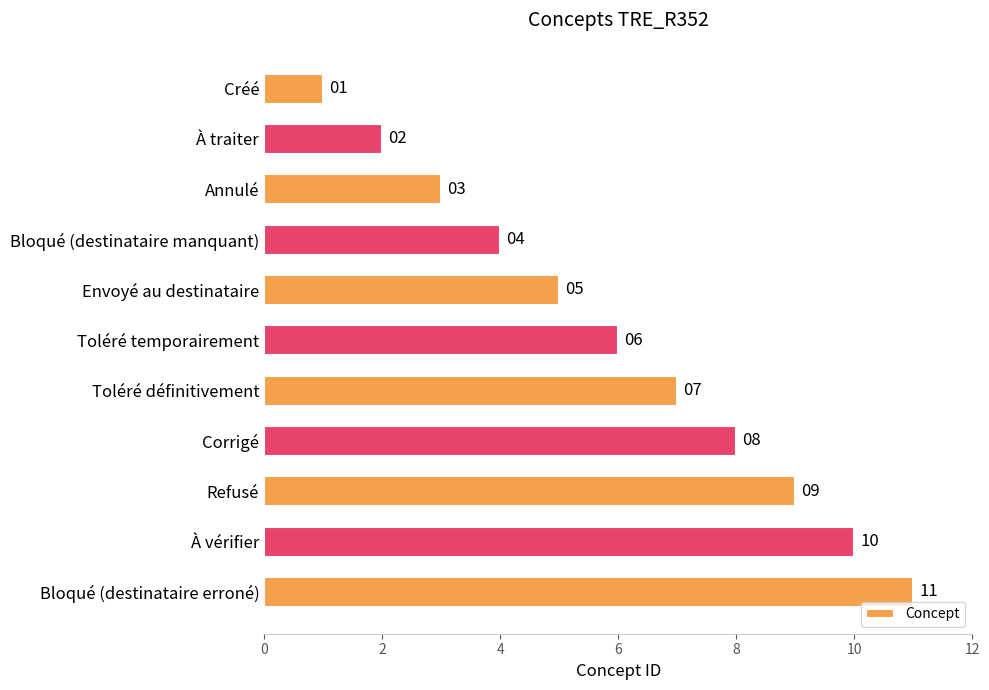

Count the values in the range 3 to 9.

7